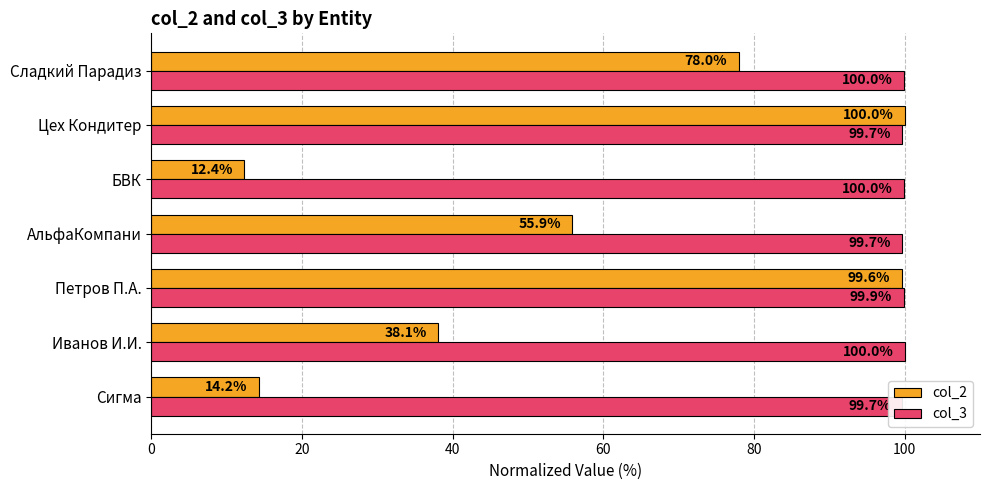

Which label corresponds to the smallest value in the chart?

БВК